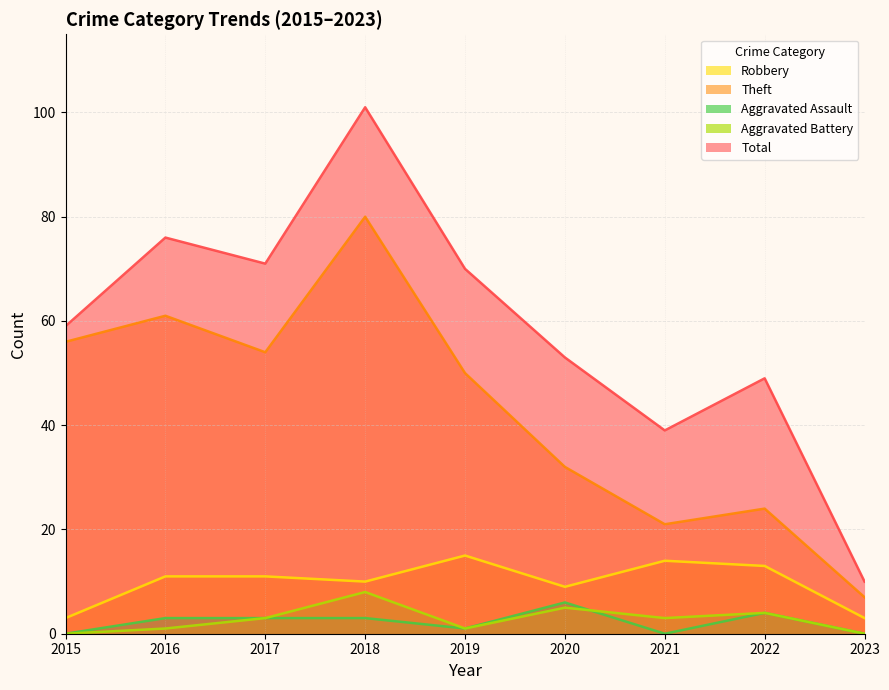

Does the chart display data point markers on the line(s)?

No